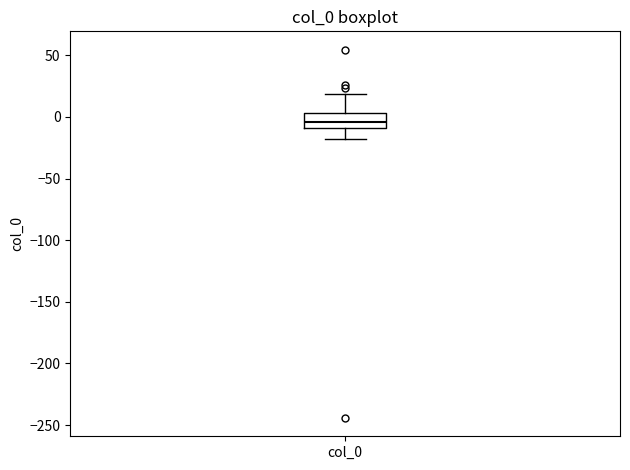

Transcribe this box plot: give where the median line is, the range the box spans, and where the two whiskers end, as read against the y-axis. The values are not printed on the chart, so give them approximately, as read against the axis.

median -5, box -10 to 5, whiskers -20 to 20